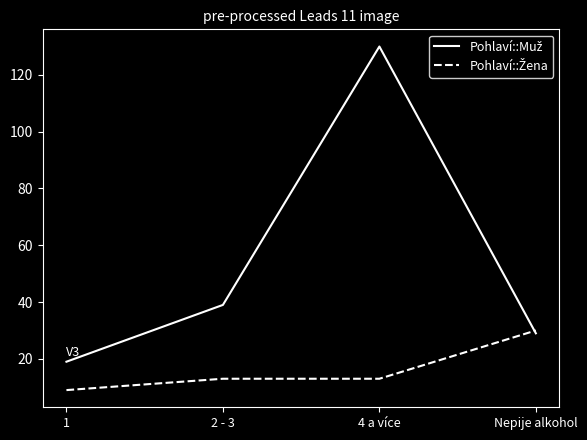

At which category is the sum across all series the highest?

4 a více